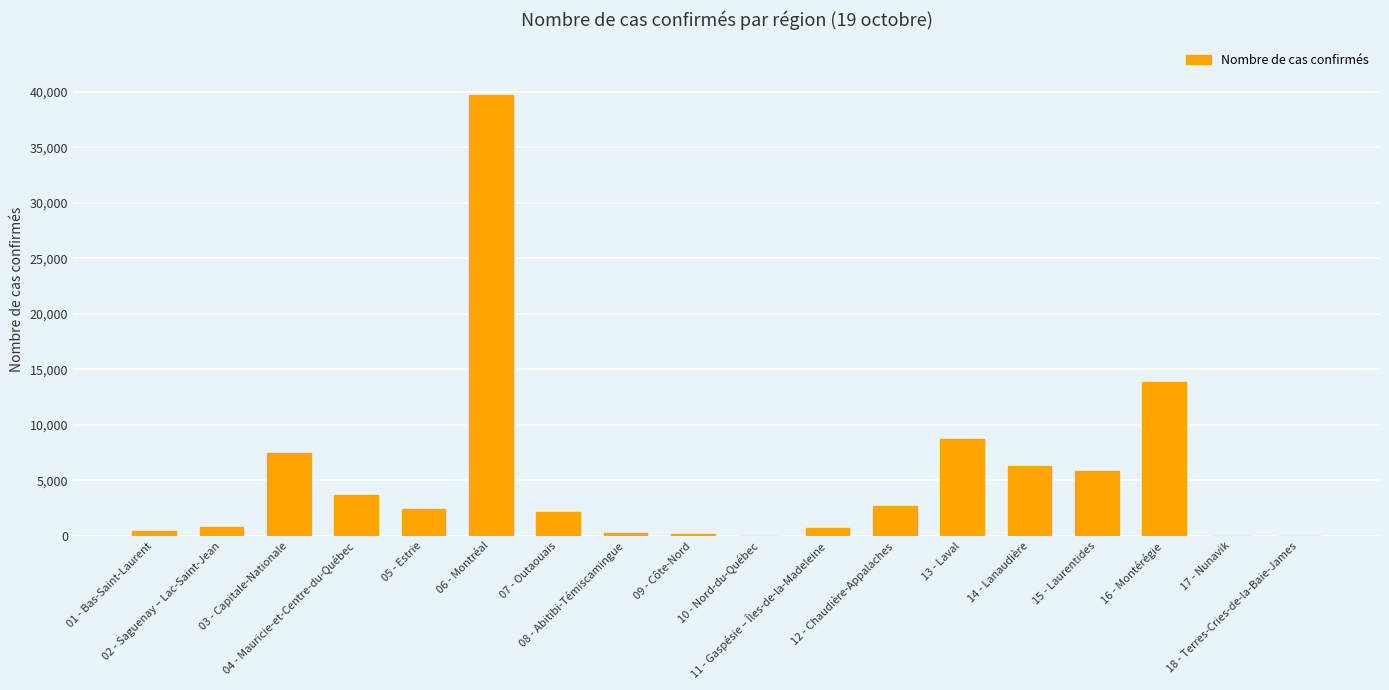

What is the maximum value shown in the chart?

39712